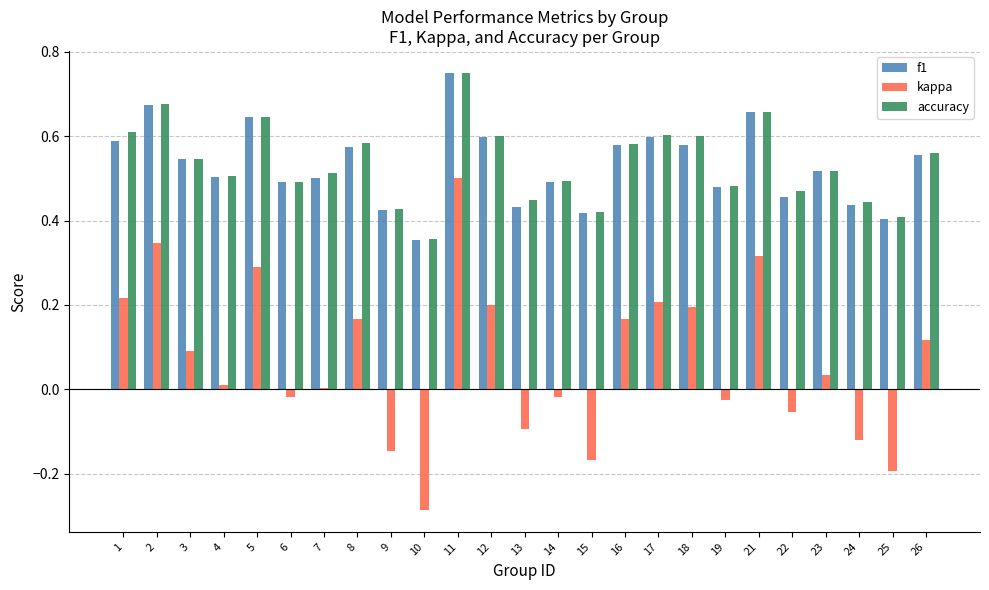

True or false: kappa has a value of 0.3 at 11.

False